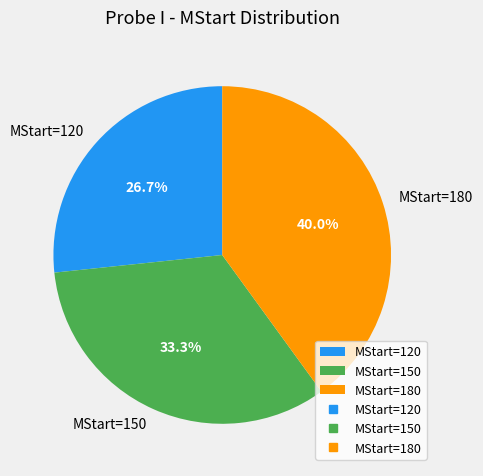

Does MStart=180 account for over 50% of the chart?

No